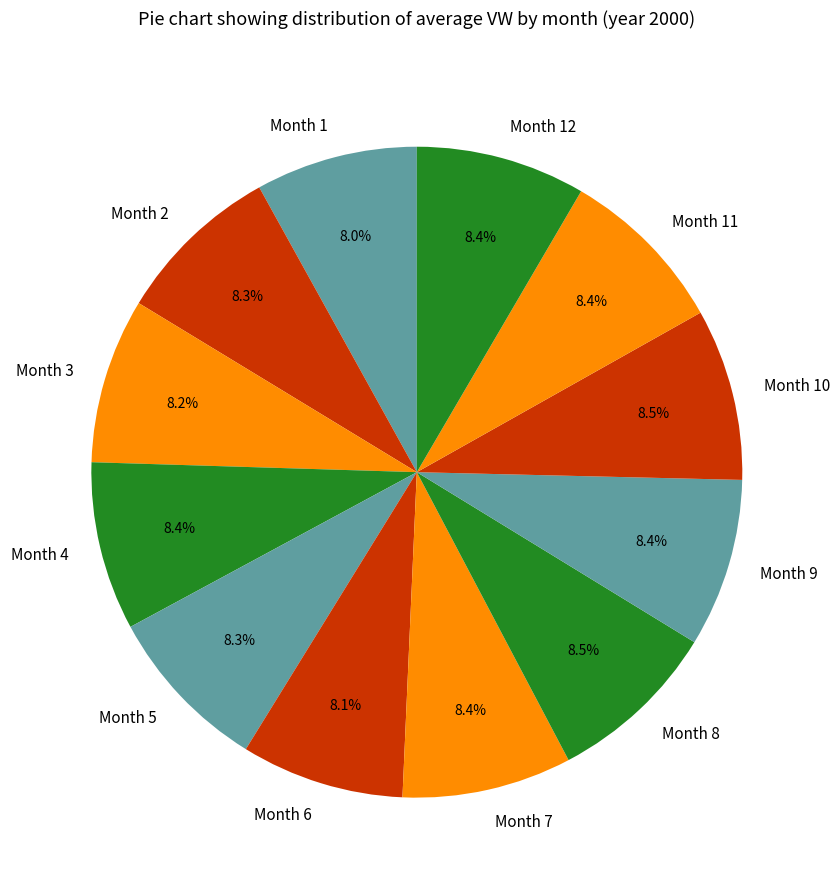

What is the ratio of the value at Month 9 to the value at Month 6?

1.0